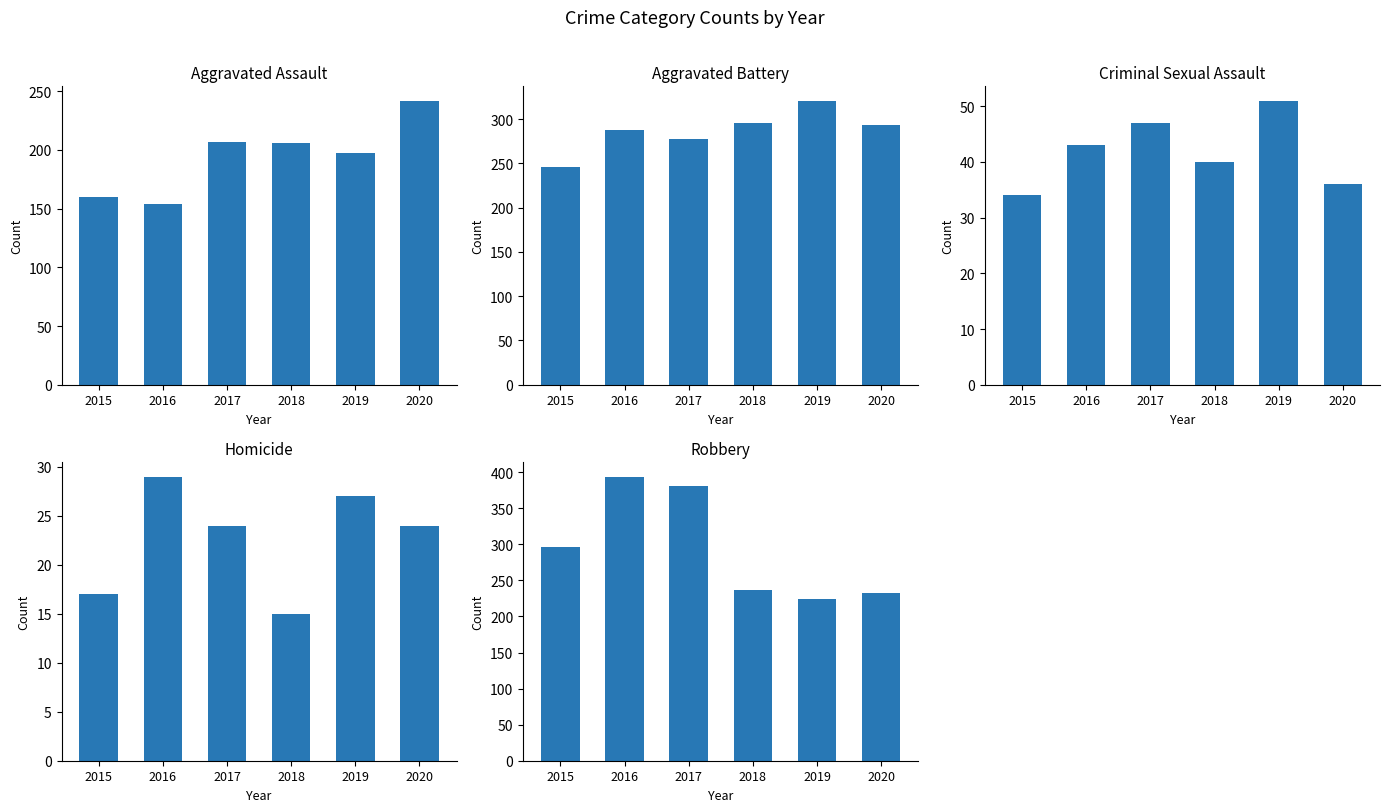

What is the total value across all series at 2019?

820